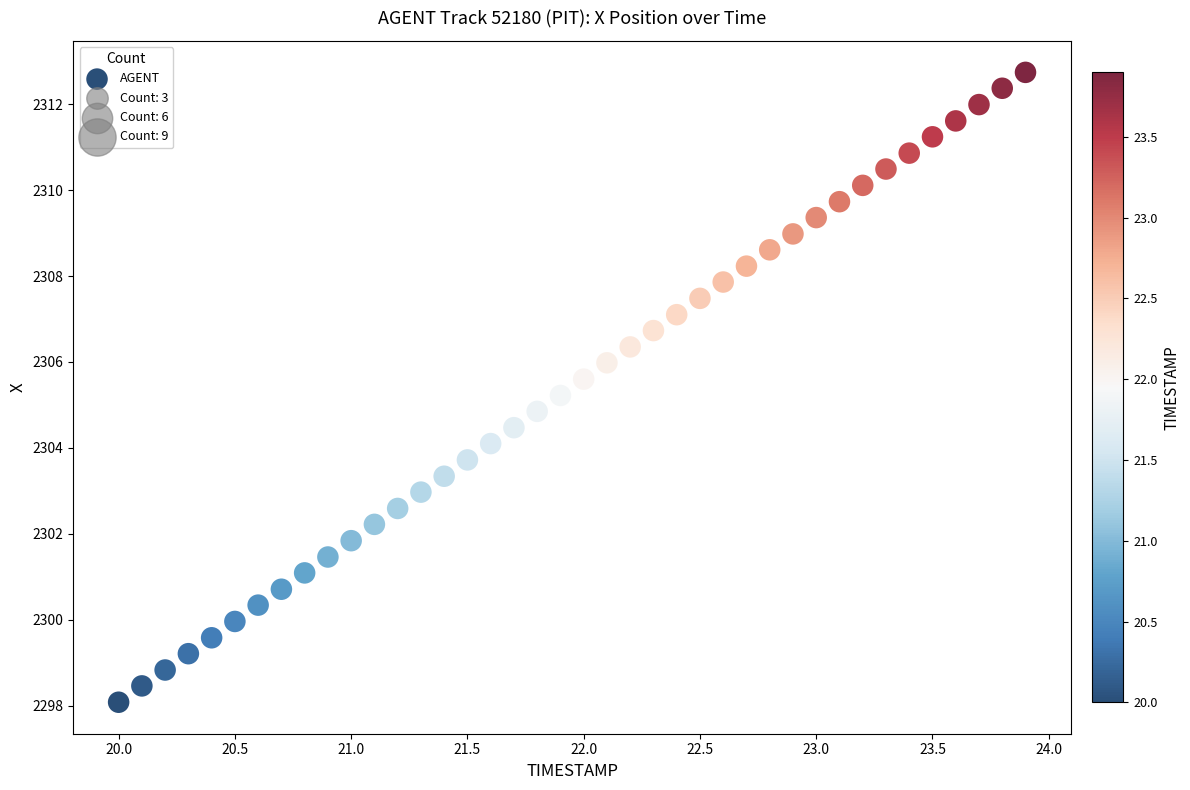

What is the range of X values (max minus min)?

3.9